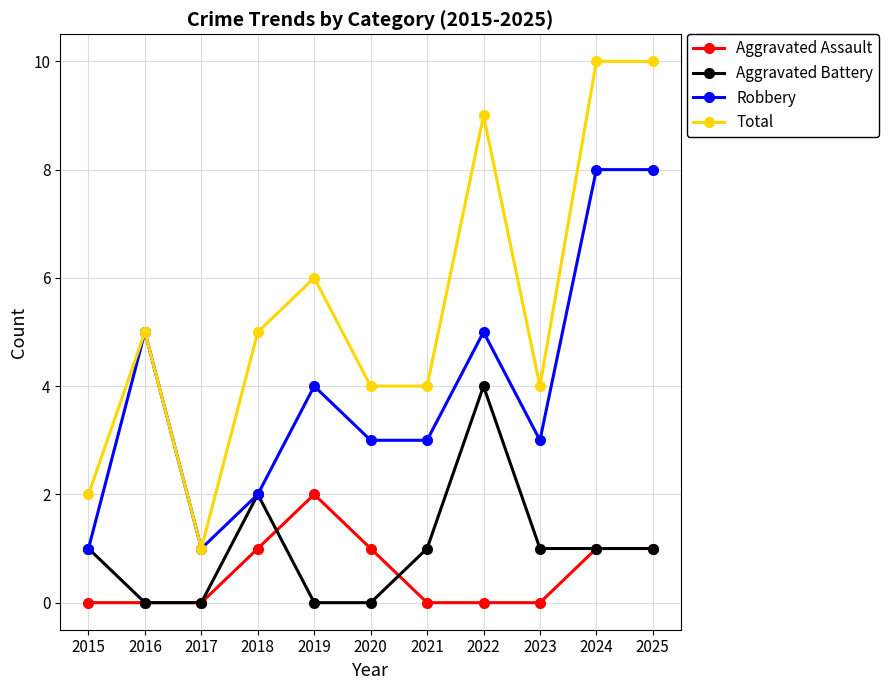

True or false: Total and Aggravated Assault intersect in this chart.

False